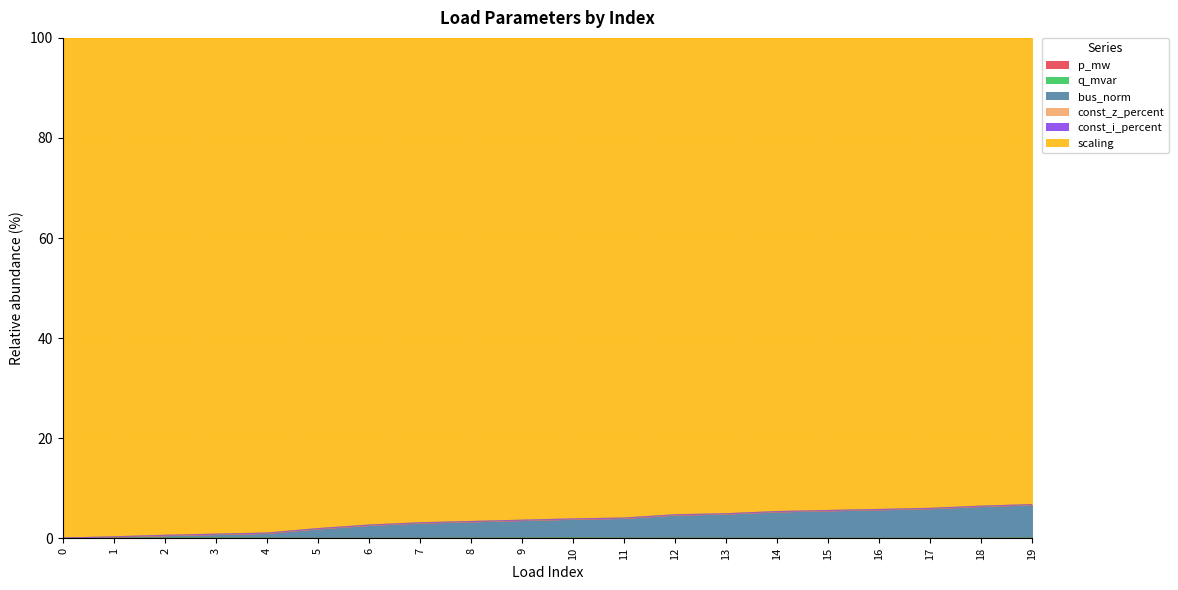

At which category does p_mw reach its first local peak?

2